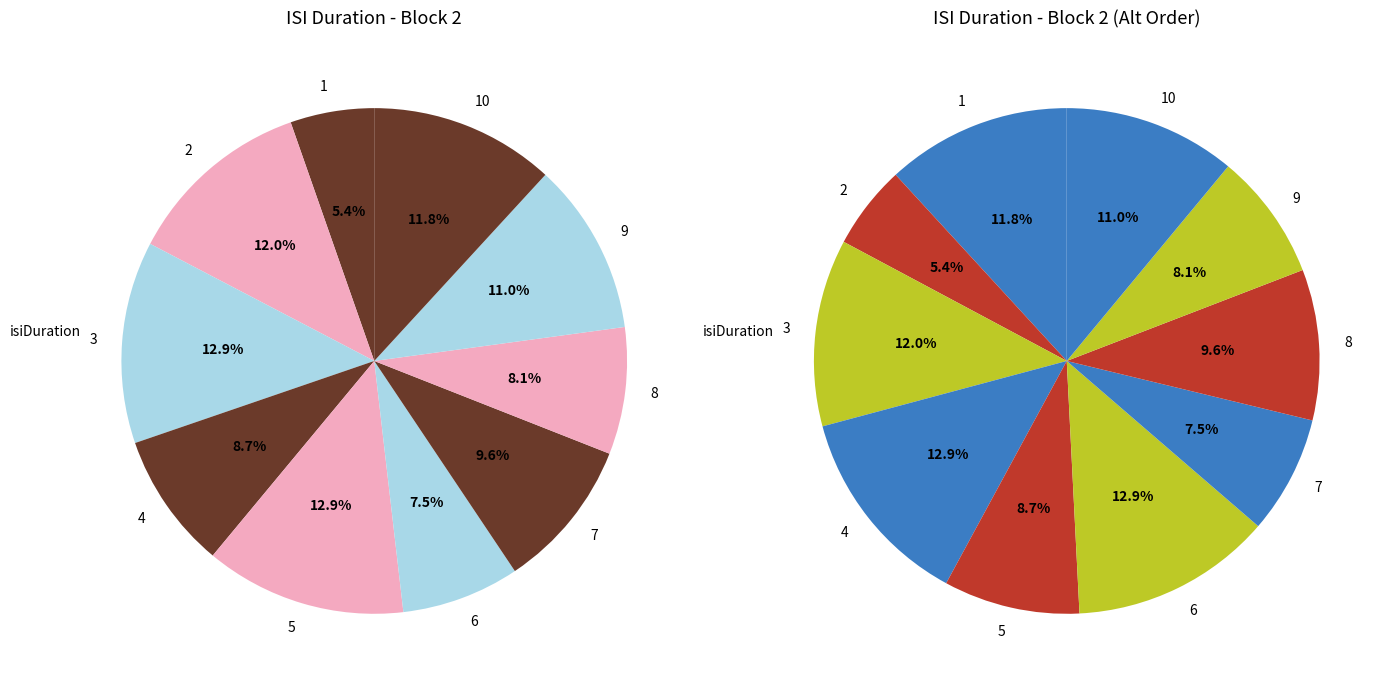

What percentage is the 8 slice, to the nearest percent?

8%